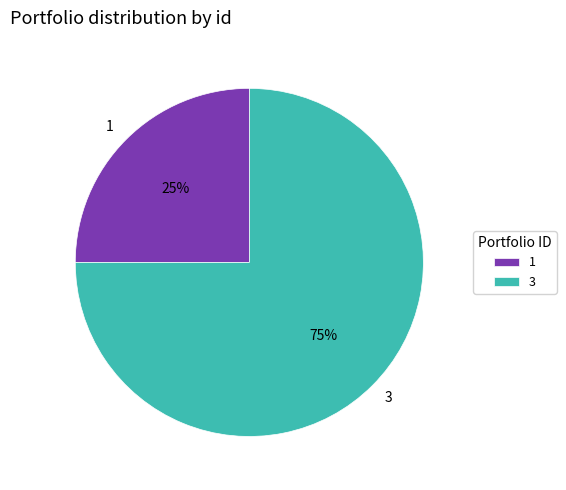

Which slice is the largest?

3